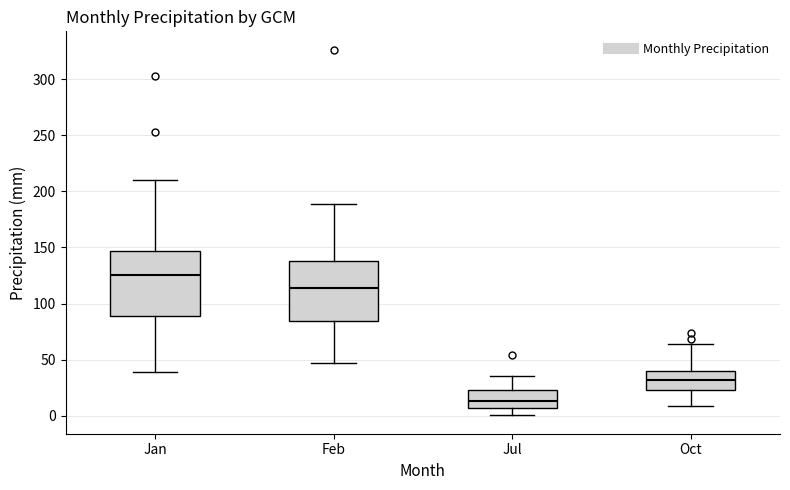

Reading left to right, transcribe this box plot: for each box, give where its median line is, the range the box spans, and where its two whiskers end, as read against the y-axis. The values are not printed on the chart, so give them approximately, as read against the axis.

Jan: median 125, box 90 to 145, whiskers 40 to 210
Feb: median 115, box 85 to 140, whiskers 45 to 190
Jul: median 15, box 5 to 25, whiskers 0 to 35
Oct: median 30, box 25 to 40, whiskers 10 to 65